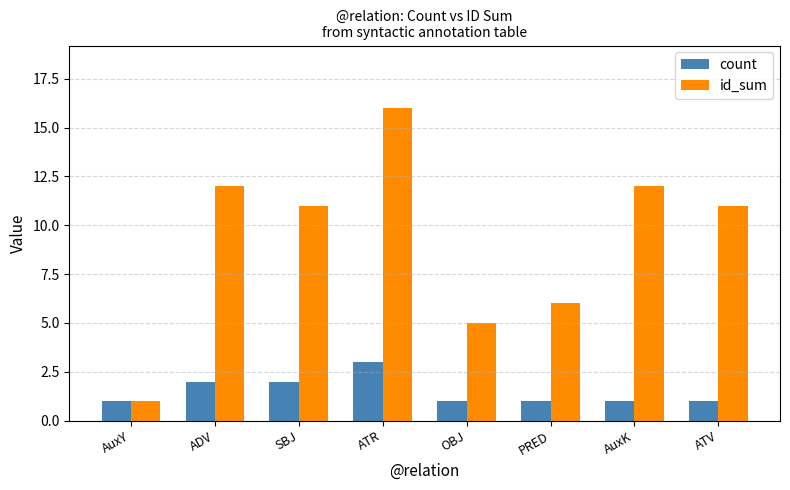

How many data points does each series have?

8